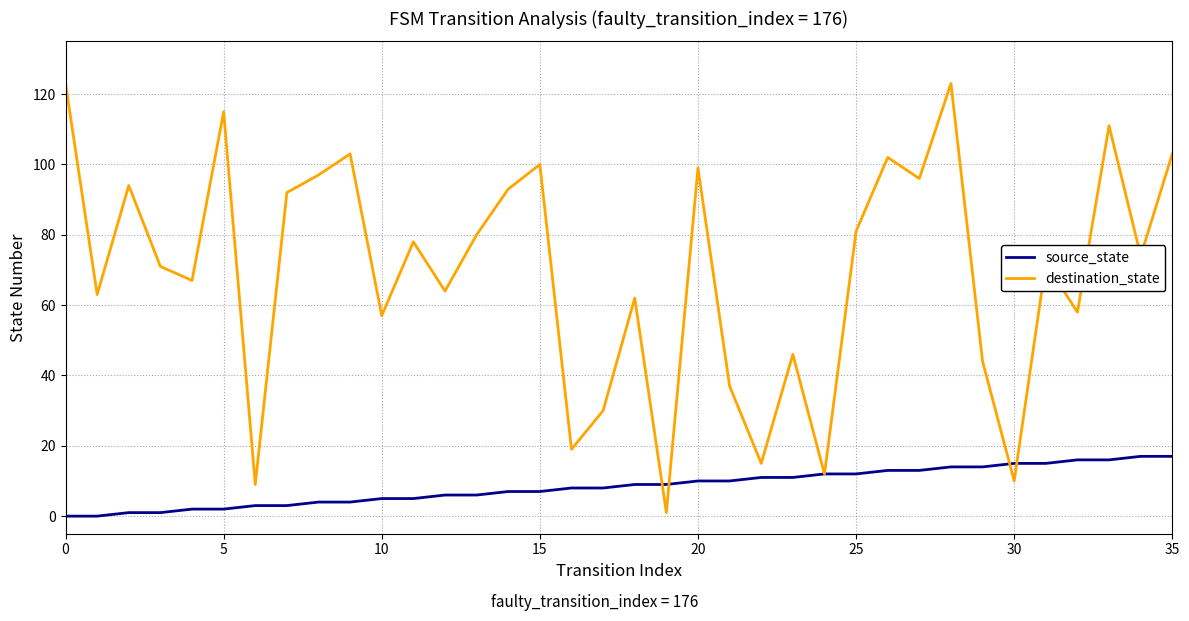

At how many categories does at least one series exceed 10?

34